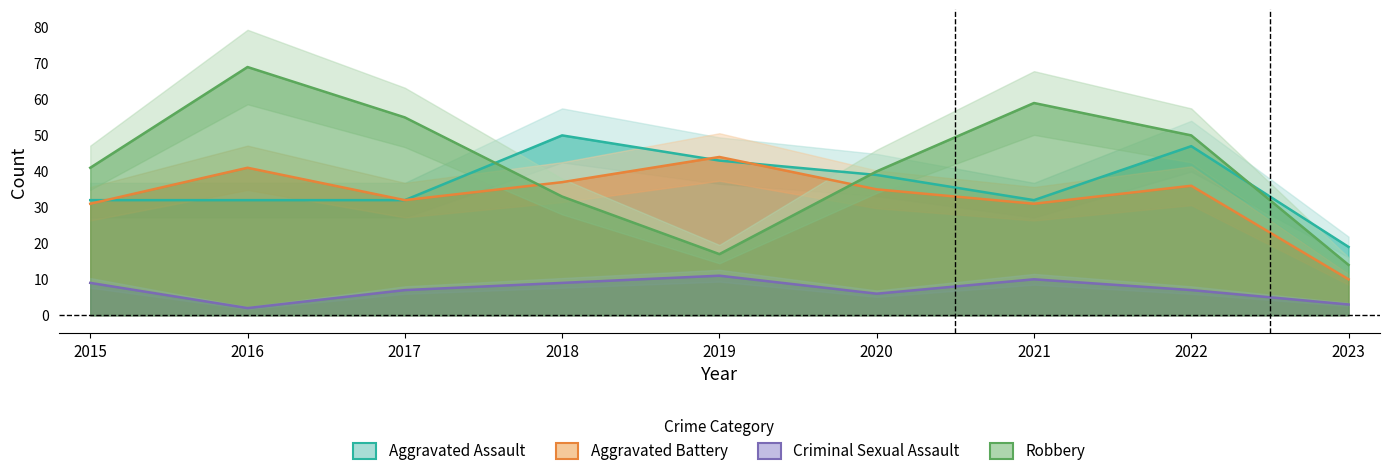

What is the greatest value displayed?

69